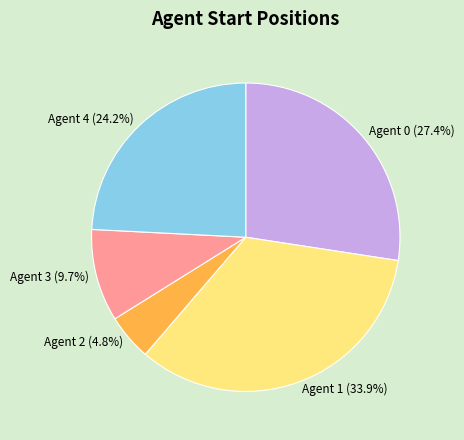

Which has a higher value, Agent 1 or Agent 2?

Agent 1